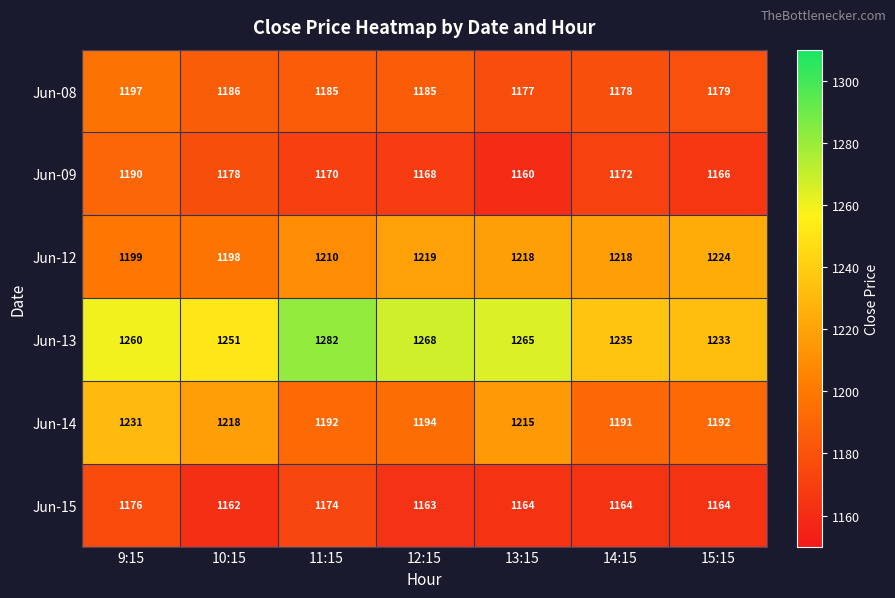

What is the difference between the Jun-12 values at 13:15 and 11:15?

8